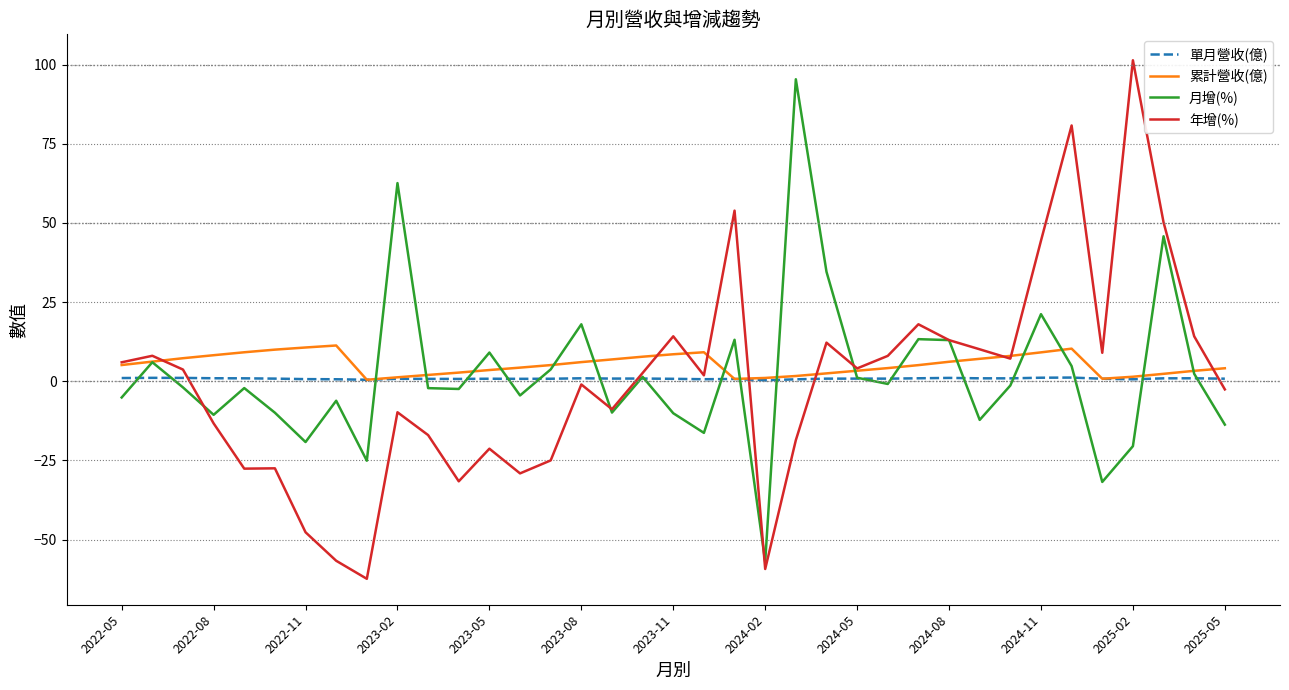

What is the maximum value for 年增(%)?

101.4